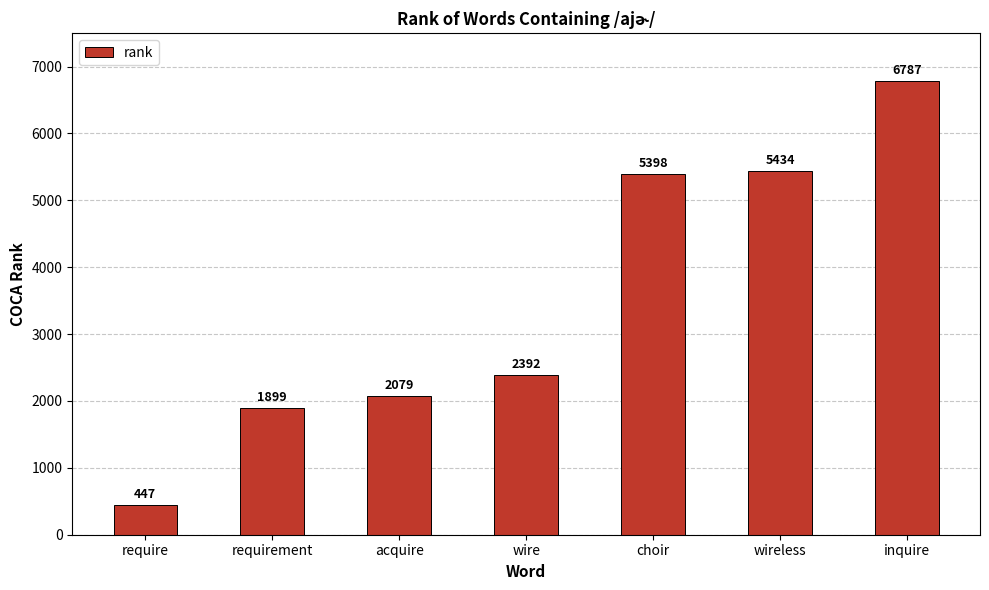

What is the sum of the values at choir and requirement?

7297